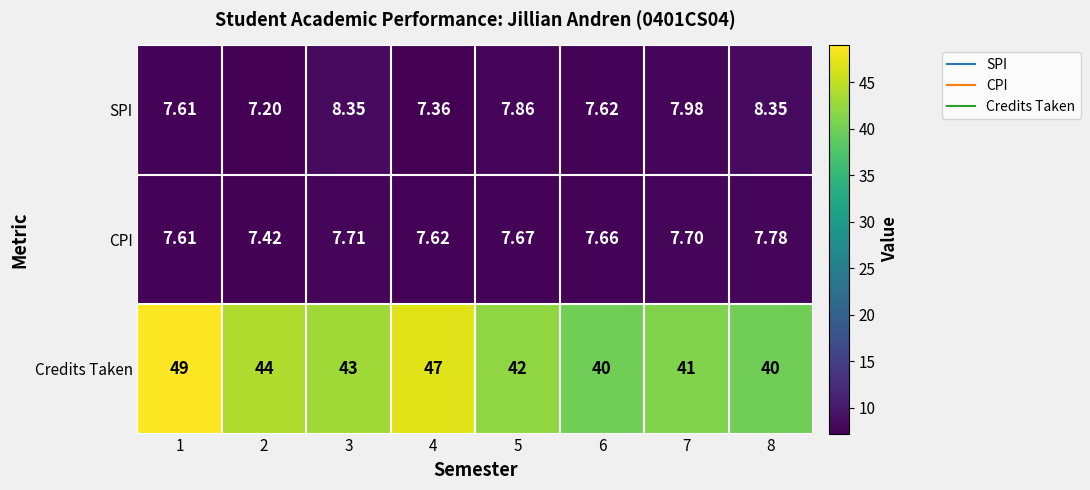

List the series in order of their peak value, lowest first.

CPI, SPI, Credits Taken